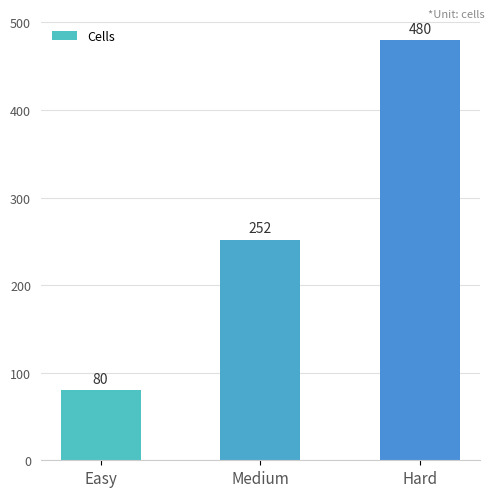

What is the sum of all values?

812